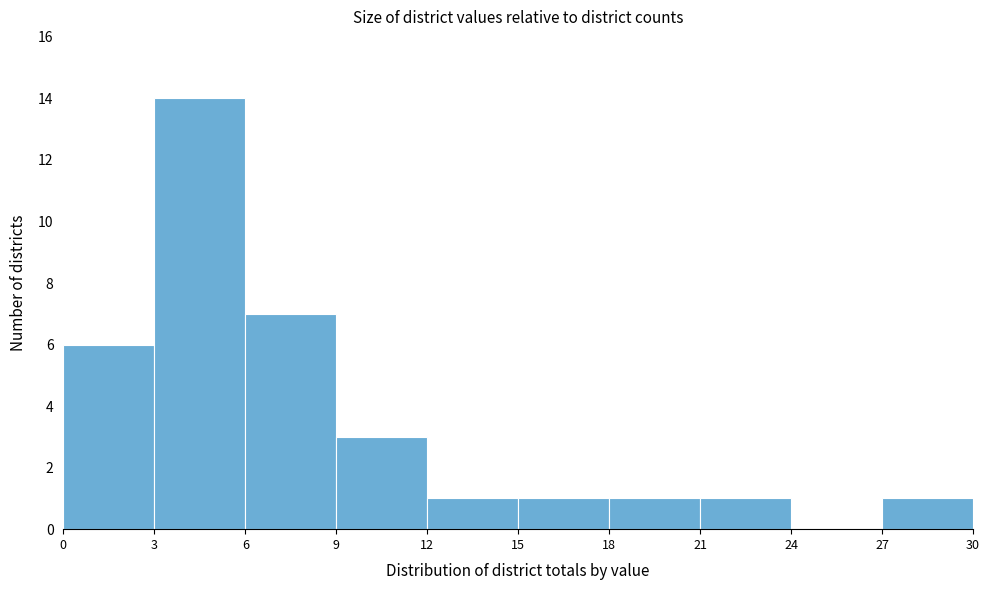

Reading left to right, transcribe this chart: for each bar, give the range it covers on the x-axis and its height. The values are not printed on the chart, so give them approximately, as read against the axis.

0 to 3: 6
3 to 6: 14
6 to 9: 7
9 to 12: 3
12 to 15: 1
15 to 18: 1
18 to 21: 1
21 to 24: 1
24 to 27: 0
27 to 30: 1